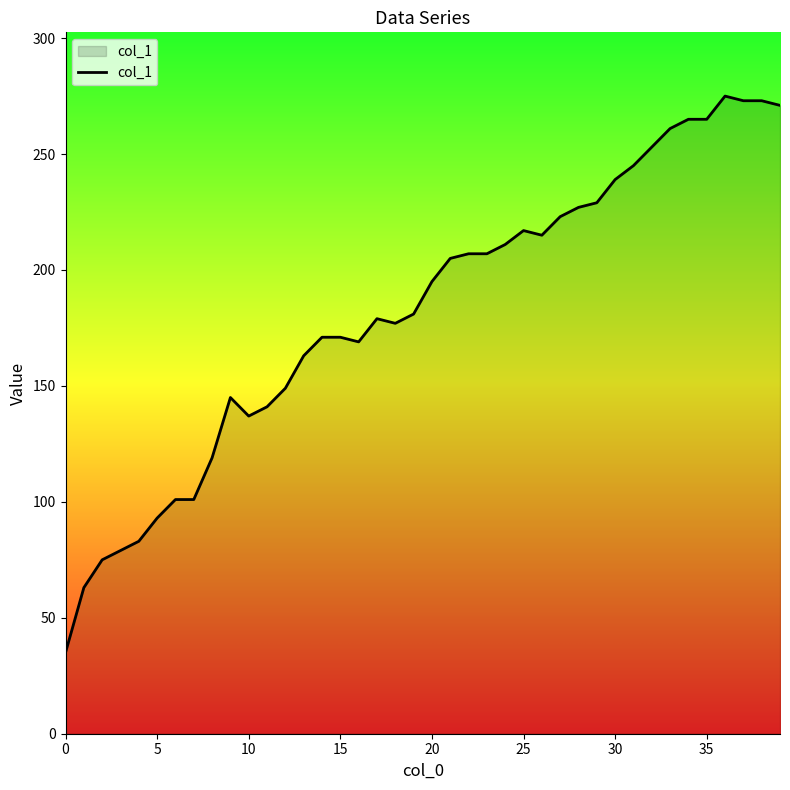

What is the sum of all values?

7288